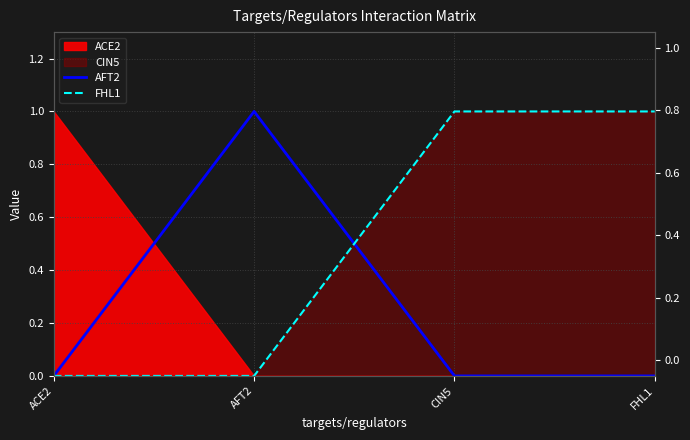

Which category has the highest value in the FHL1 series?

CIN5